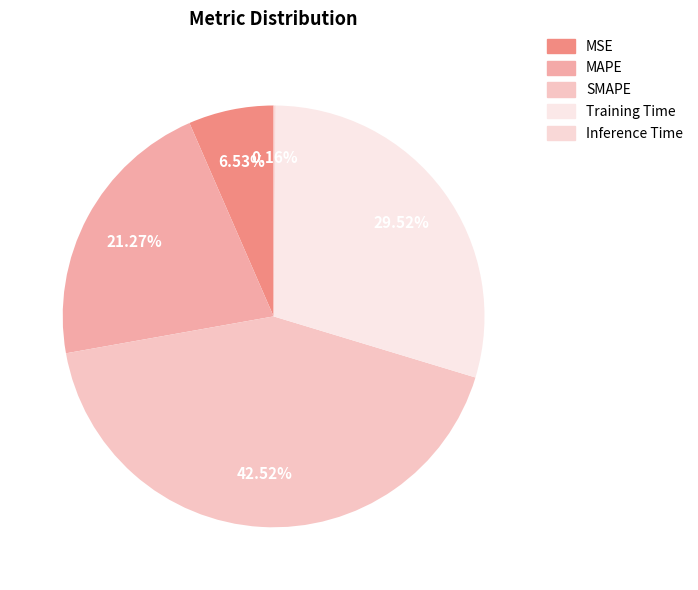

Rank the categories by value from lowest to highest.

Inference Time, MSE, MAPE, Training Time, SMAPE